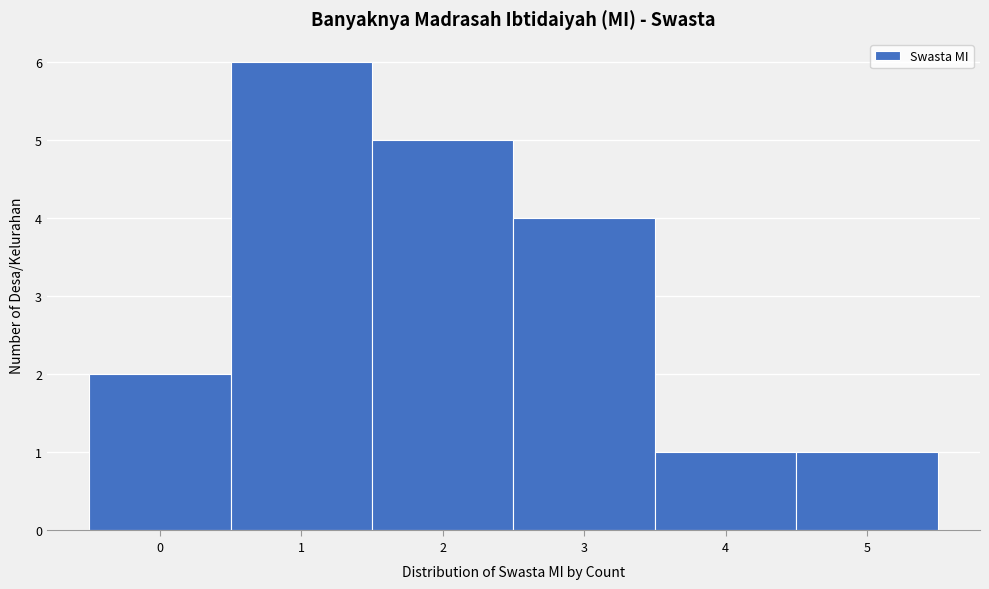

What is the height of the bar covering 0.5 to 1.5 on the x-axis? The values are not printed on the chart, so give them approximately, as read against the axis.

6